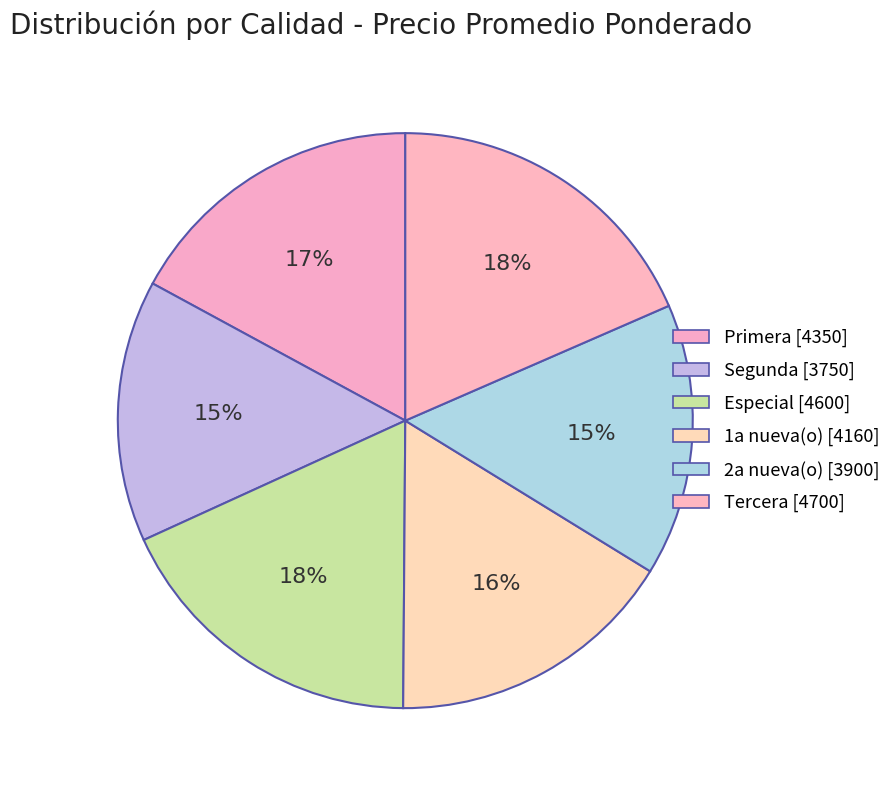

Is it true that Especial is 18% of the pie?

True